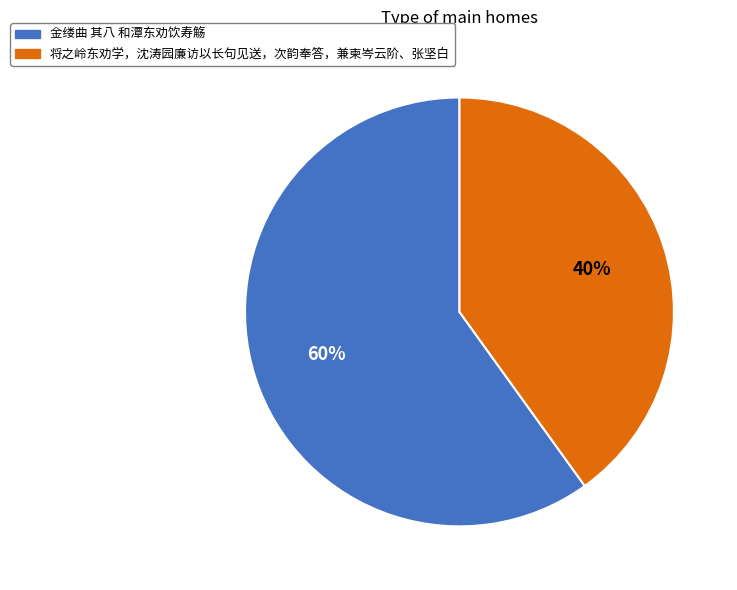

Is 金缕曲 其八 和潭东劝饮寿觞 the majority of the pie?

Yes